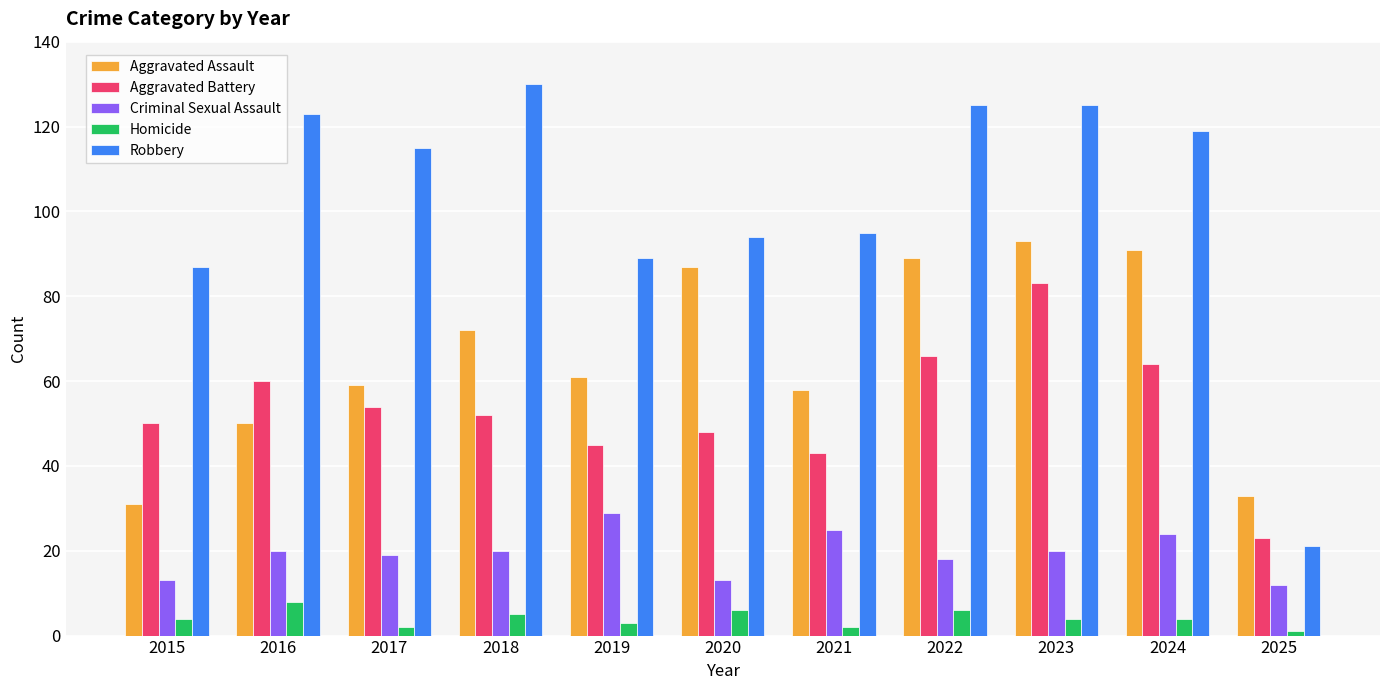

What is the lowest value of the Aggravated Assault series?

31